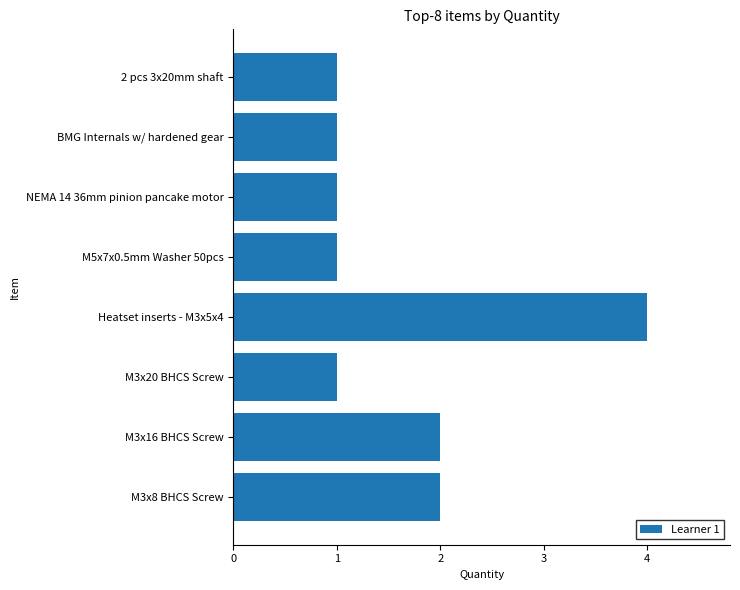

What is the ratio of the value at M3x16 BHCS Screw to the value at M3x20 BHCS Screw?

2.0